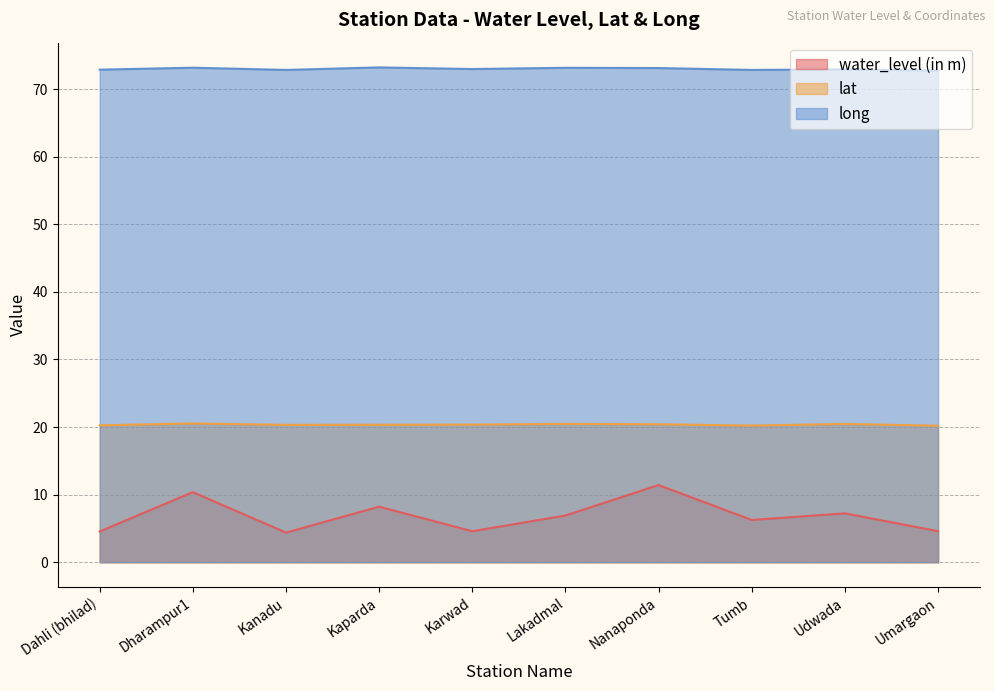

True or false: water_level (in m) and lat cross at least once.

False